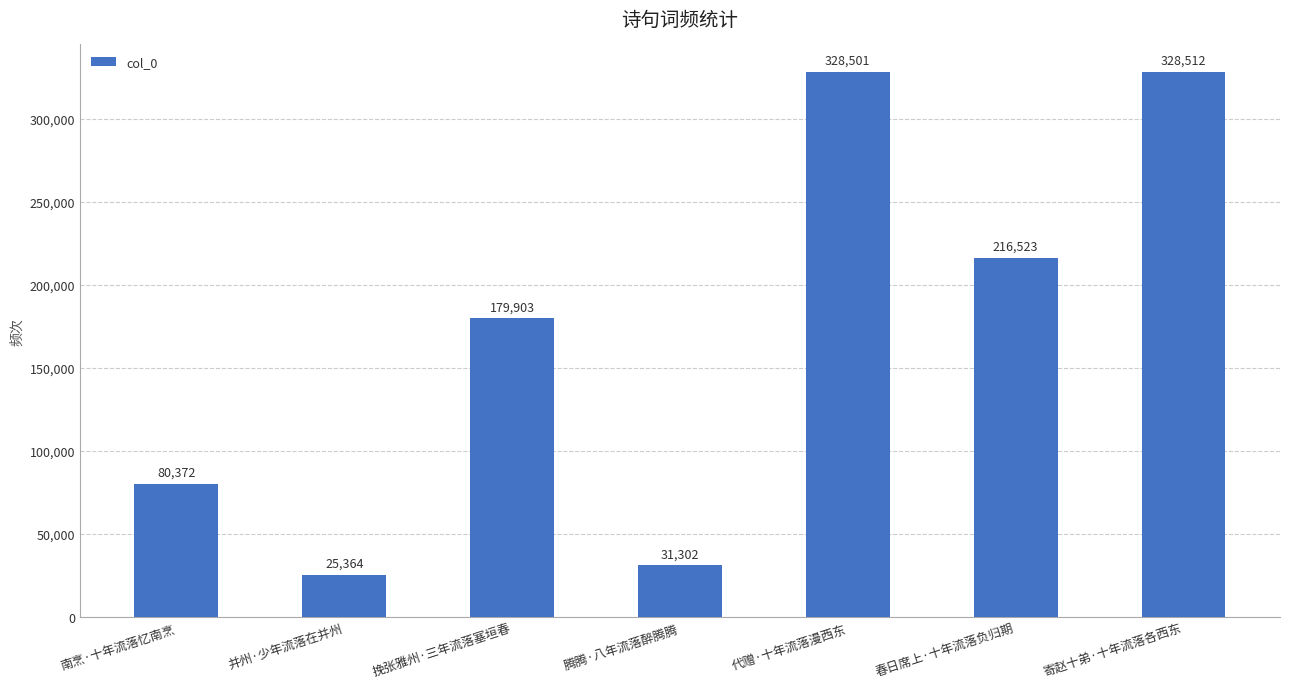

At which category does the chart reach its minimum across all series?

并州·少年流落在并州